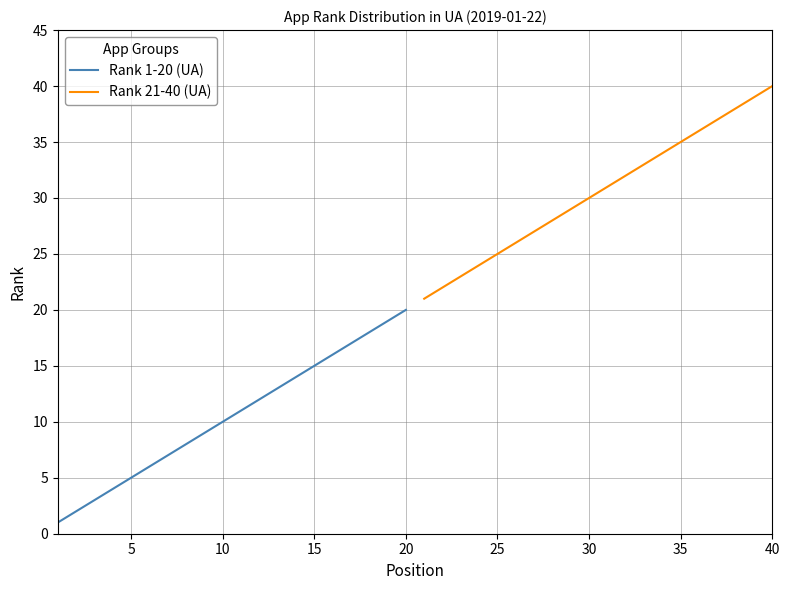

The Rank 1-20 (UA) series shows 10 at 10. True or false?

True